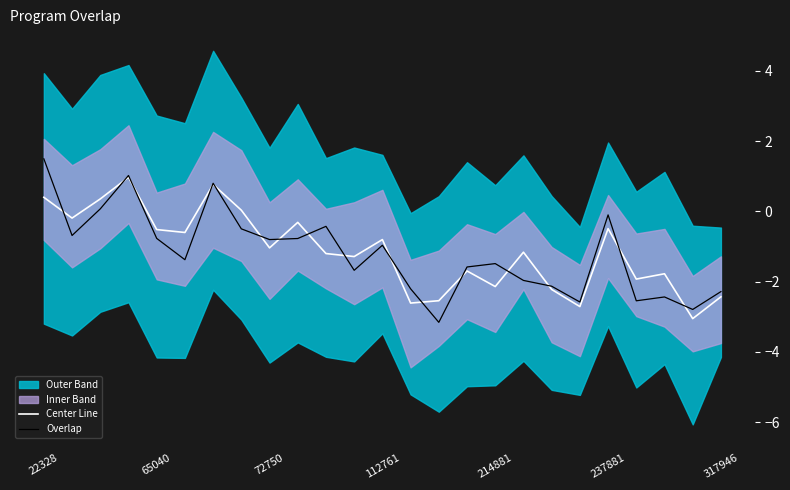

How many interior local peaks does the Overlap series have?

7